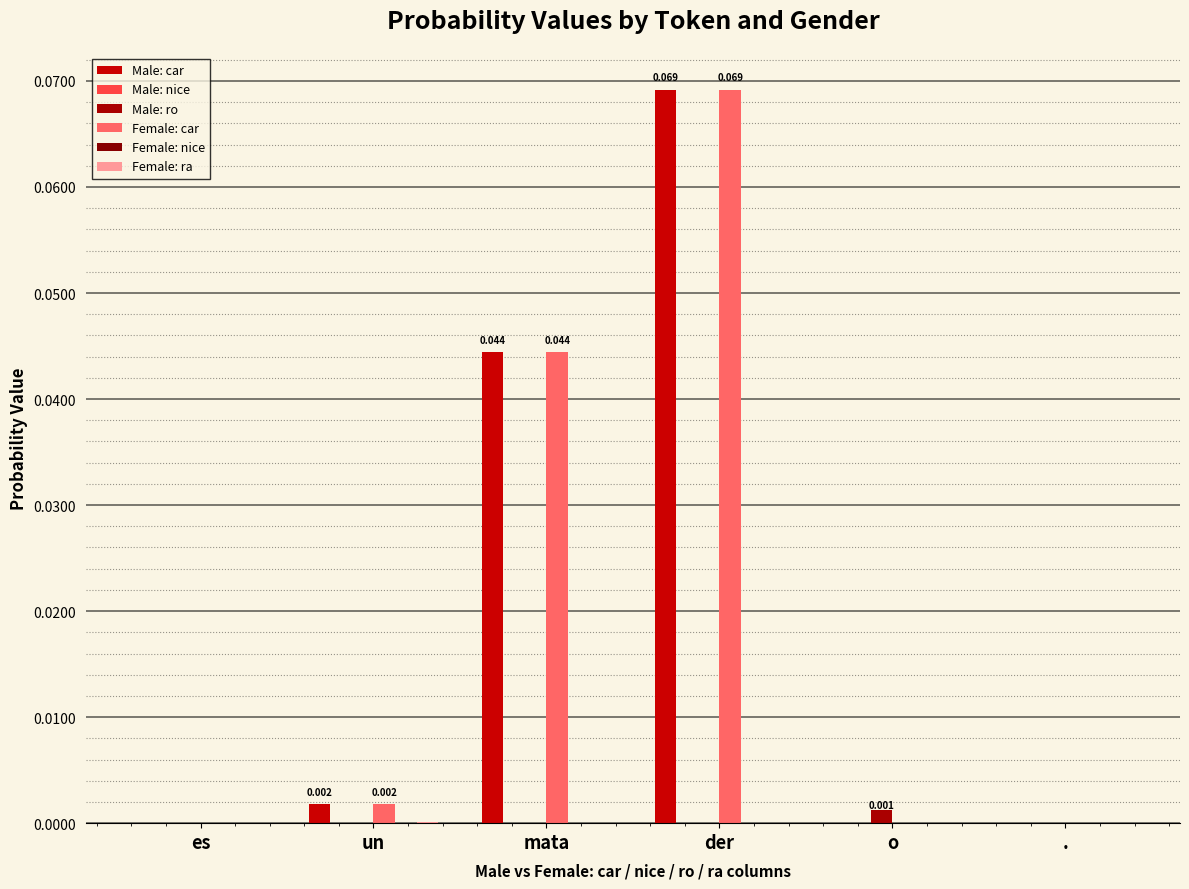

Does the chart contain stacked bars?

No